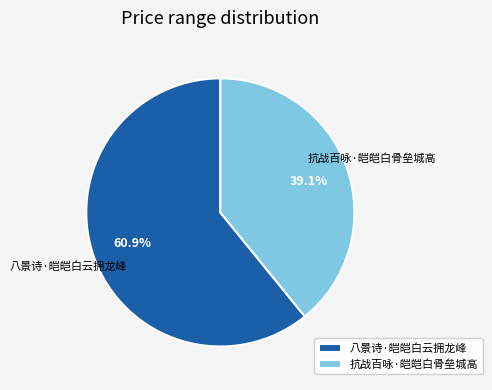

To the nearest percent, what is the difference between the largest and smallest slice percentages?

22%